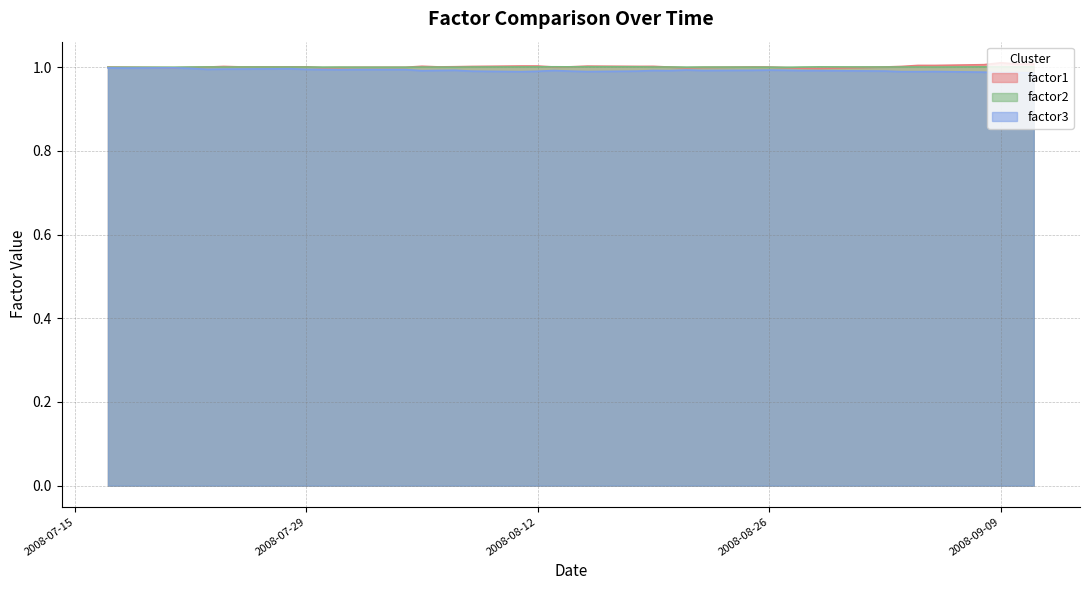

Is the value of factor3 at 2008-08-14 greater than the value of factor2 at 2008-08-12?

No